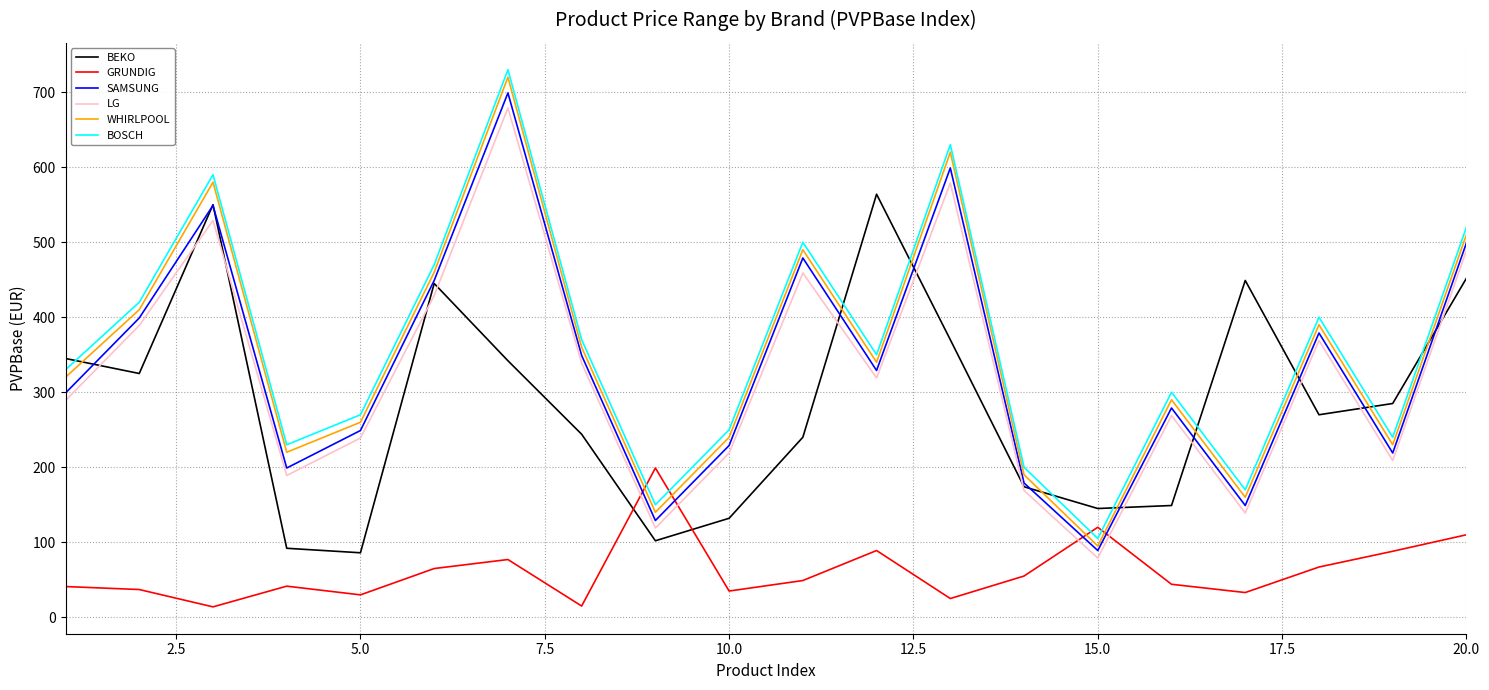

What is the minimum value for BOSCH?

105.0